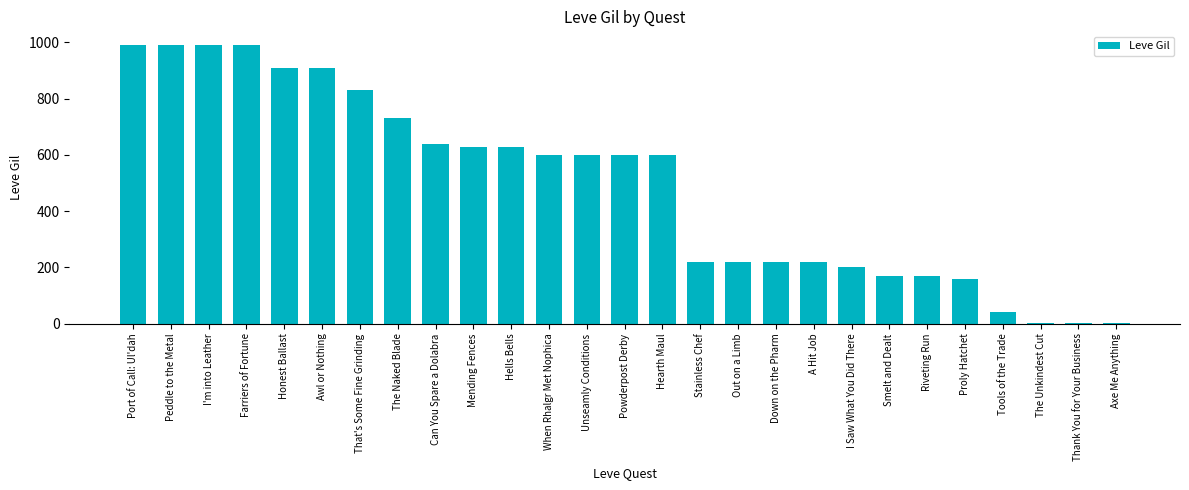

Is it true that the value at Awl or Nothing is 910?

True